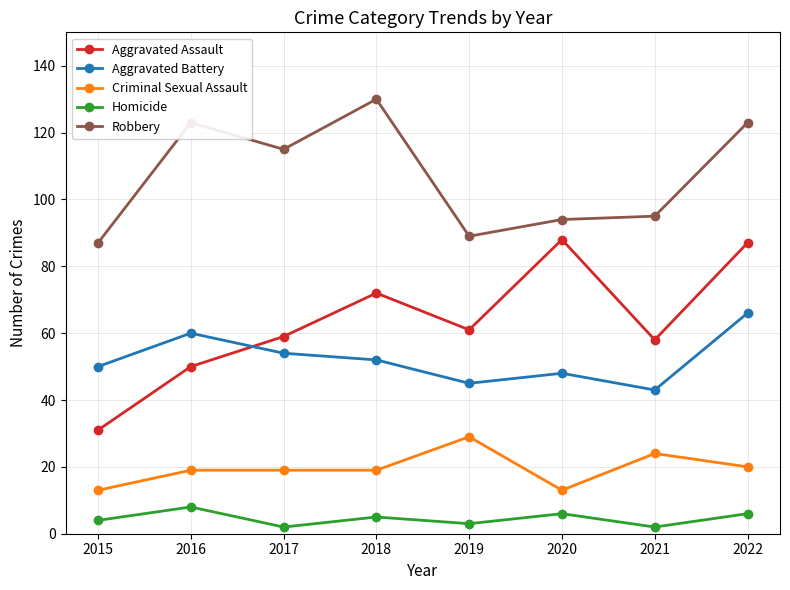

How many lines are shown in the chart?

5